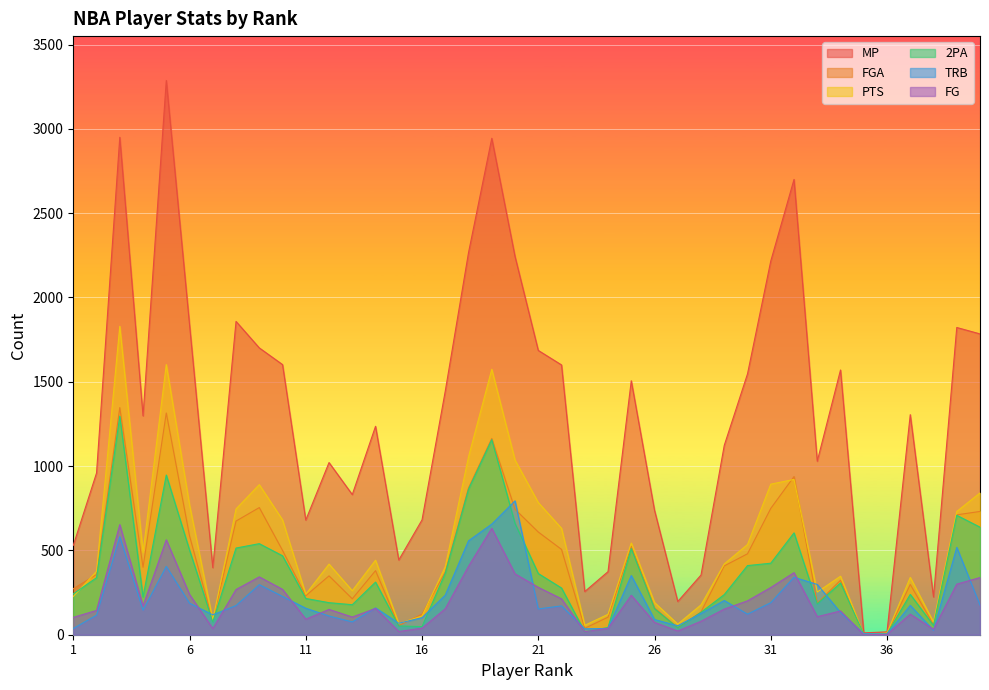

The value of MP at 15 is 765. True or false?

False